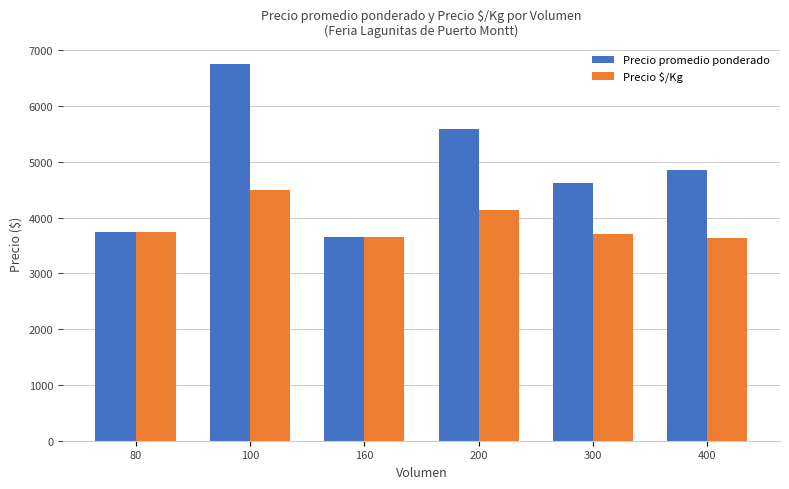

What is the minimum value shown in the chart?

3628